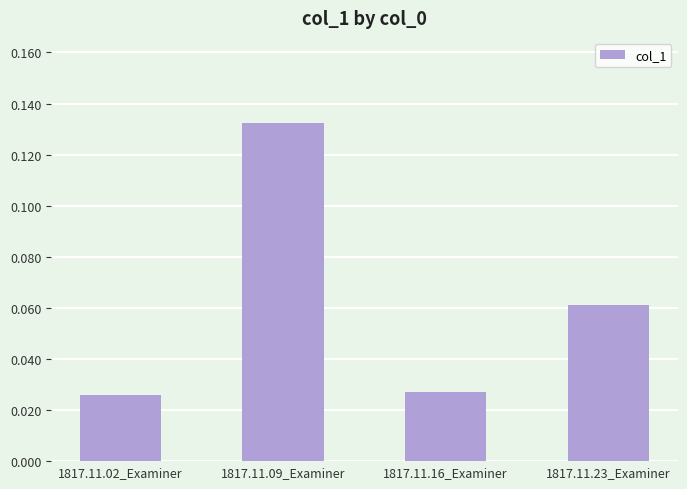

Are the bars grouped side by side (vs. stacked)?

No